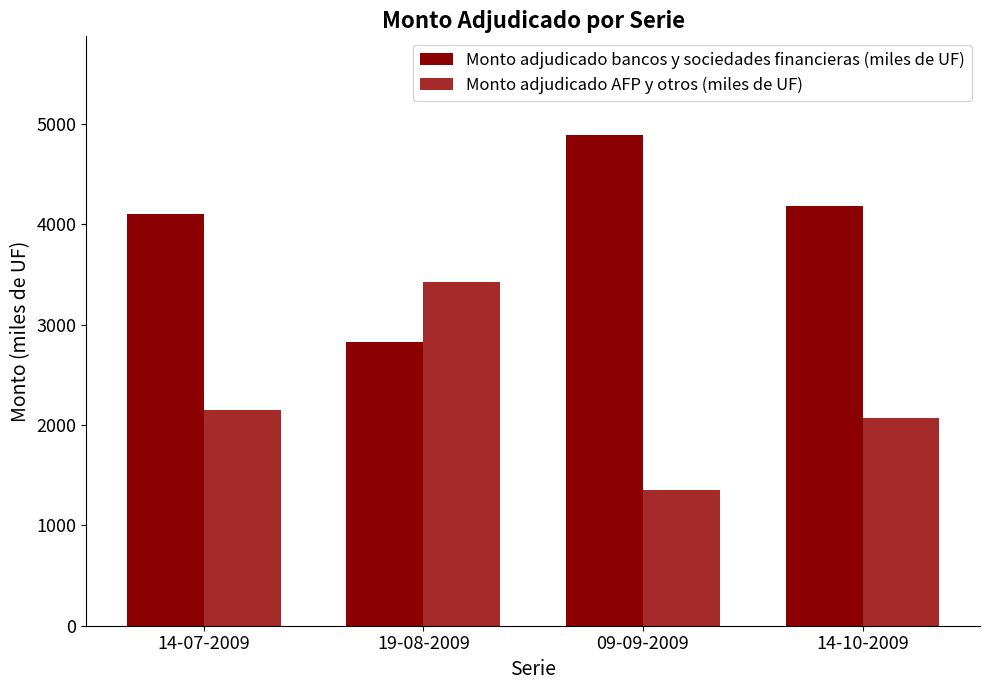

List the labels in order of Monto adjudicado AFP y otros (miles de UF) value, smallest first.

09-09-2009, 14-10-2009, 14-07-2009, 19-08-2009